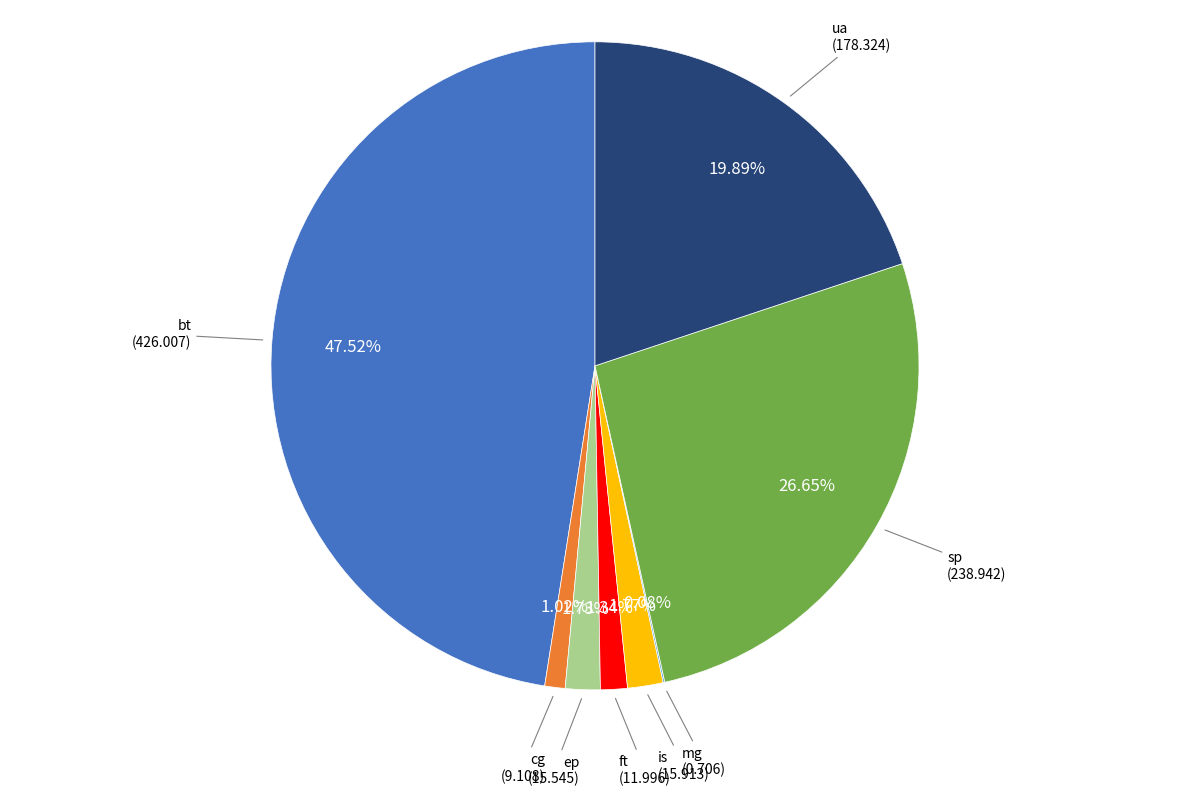

Is there a majority slice in this chart?

No